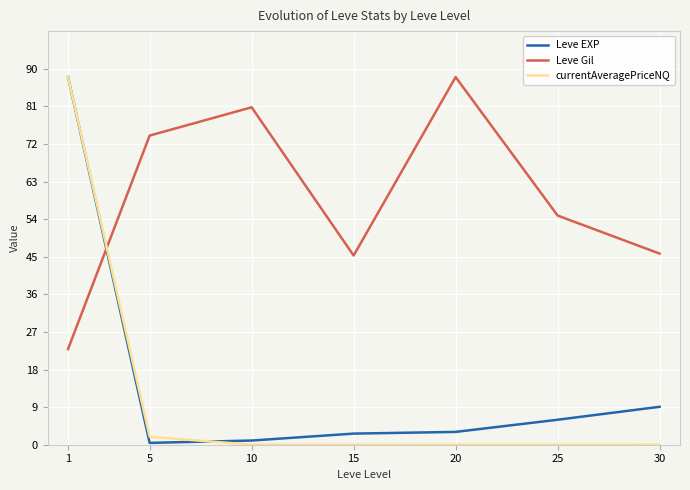

Is it true that Leve EXP equals 88.0 at 1?

True